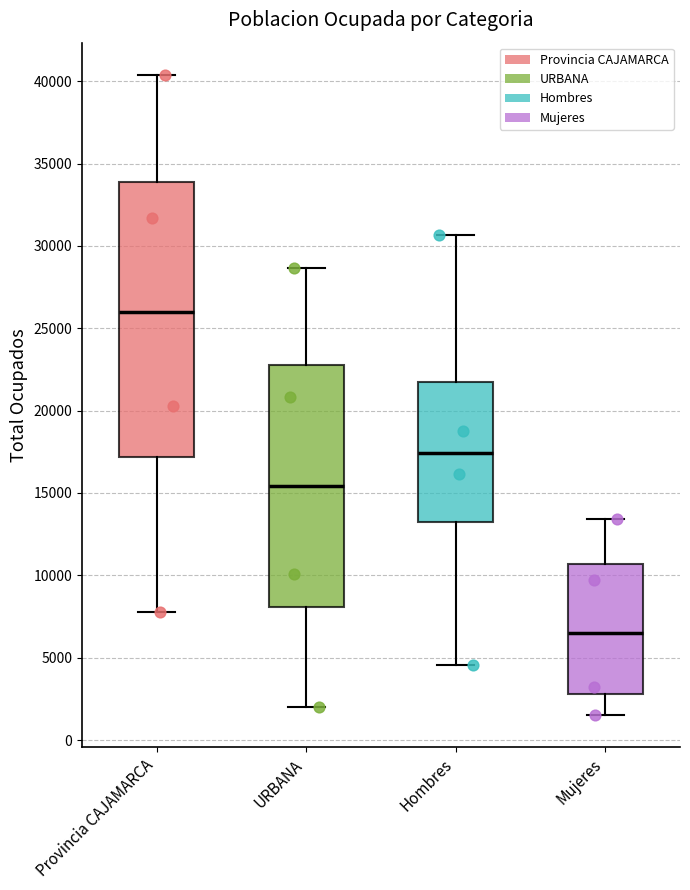

Reading left to right, transcribe this box plot: for each box, give where its median line is, the range the box spans, and where its two whiskers end, as read against the y-axis. The values are not printed on the chart, so give them approximately, as read against the axis.

Provincia CAJAMARCA: median 26000, box 17000 to 34000, whiskers 8000 to 40500
URBANA: median 15500, box 8000 to 23000, whiskers 2000 to 28500
Hombres: median 17500, box 13000 to 22000, whiskers 4500 to 30500
Mujeres: median 6500, box 3000 to 10500, whiskers 1500 to 13500